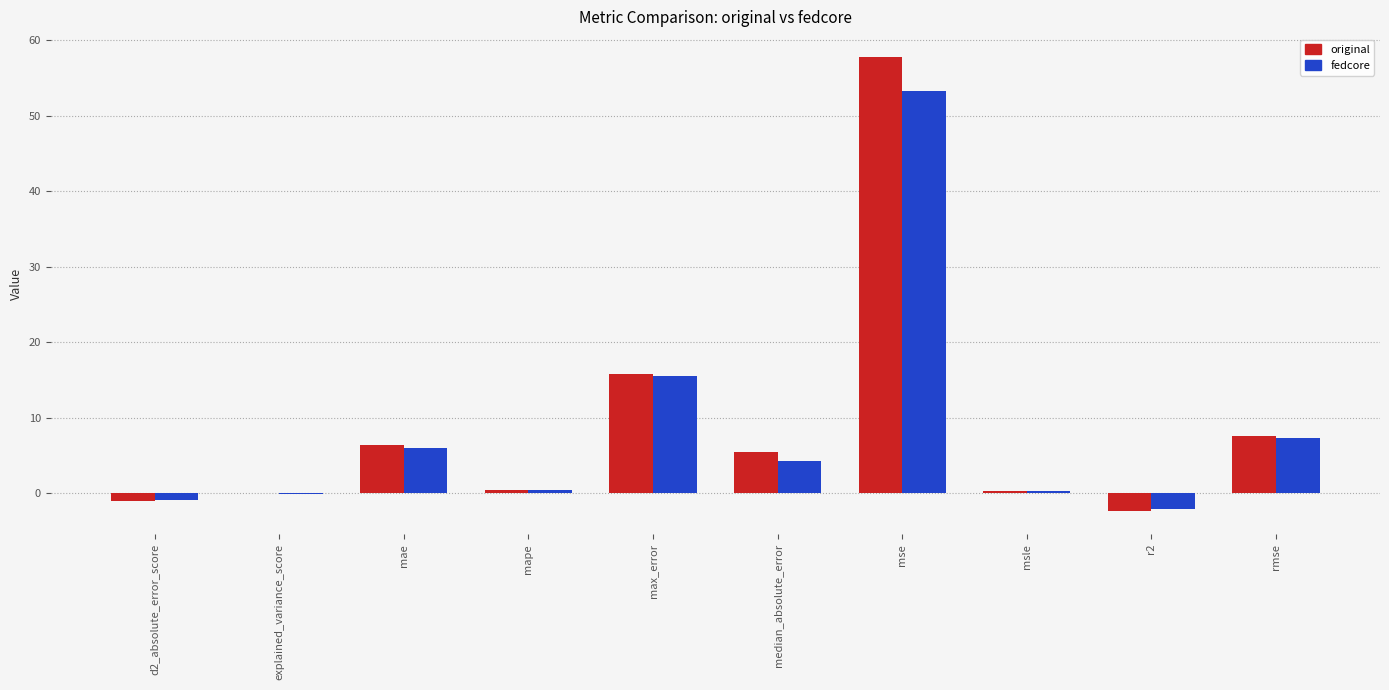

Which category has the highest value across all series?

mse